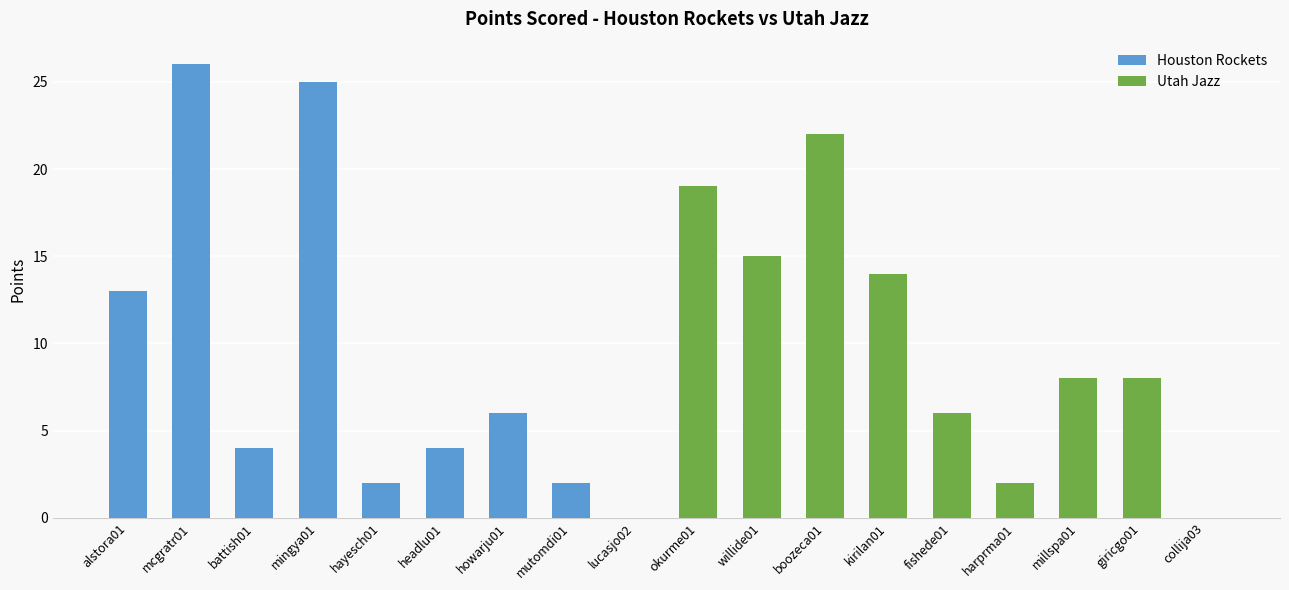

At which category is the sum across all series the highest?

mcgratr01